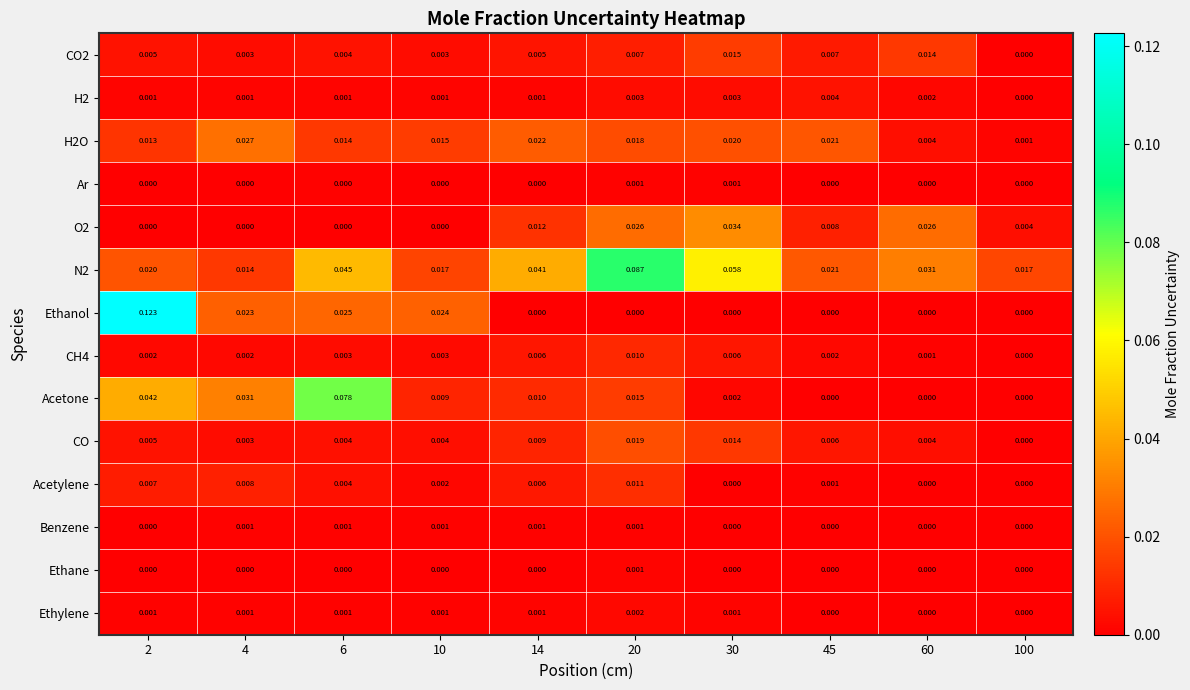

Between 2 and 100, which series saw the biggest shift?

Ethanol